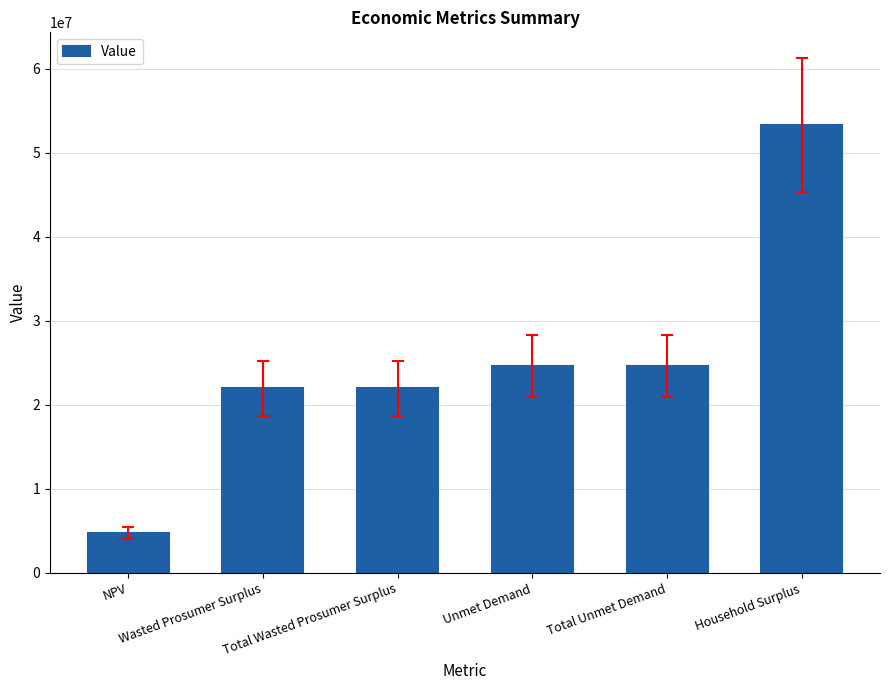

What is the difference between the maximum and second lowest values?

31341066.6